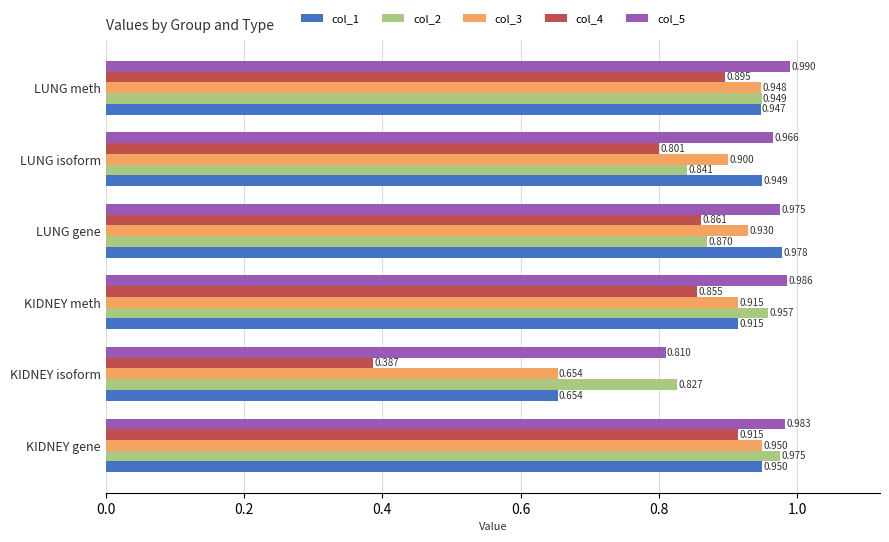

At which category does the chart reach its peak across all series?

LUNG meth